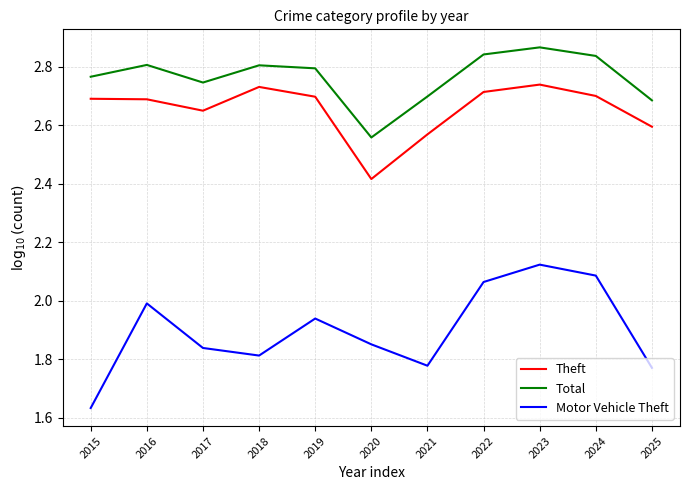

What is the difference between the second highest and second lowest values in the Theft series?

0.2